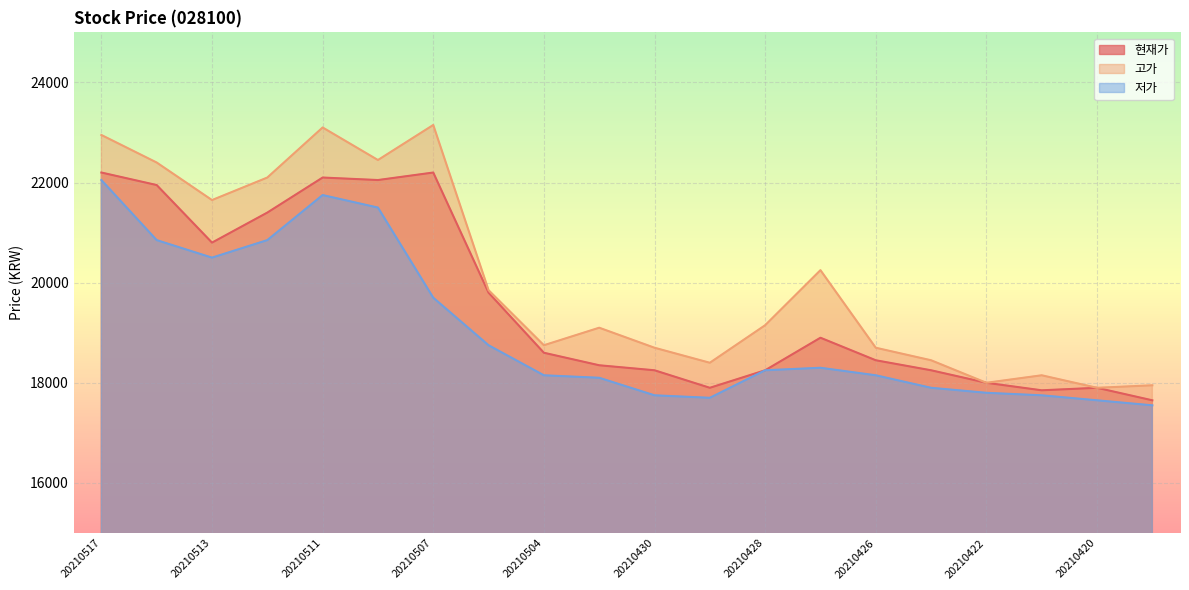

Does the chart display data point markers on the line(s)?

No